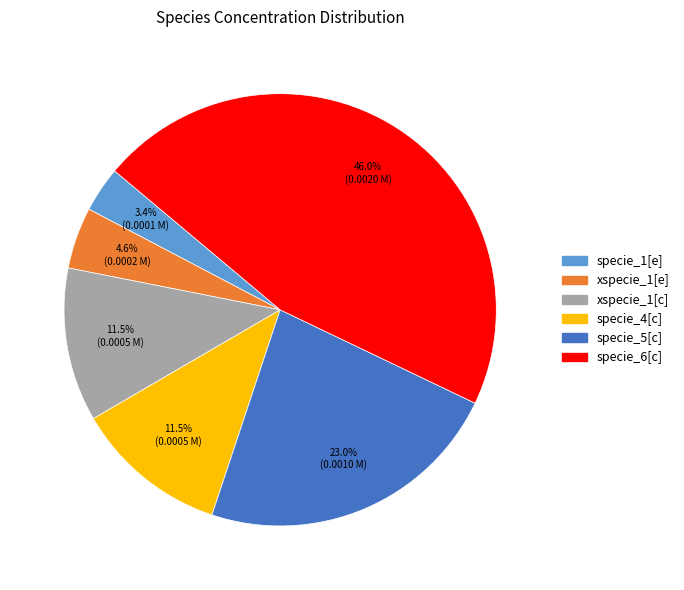

True or false: specie_5[c] accounts for 23% of the total.

True